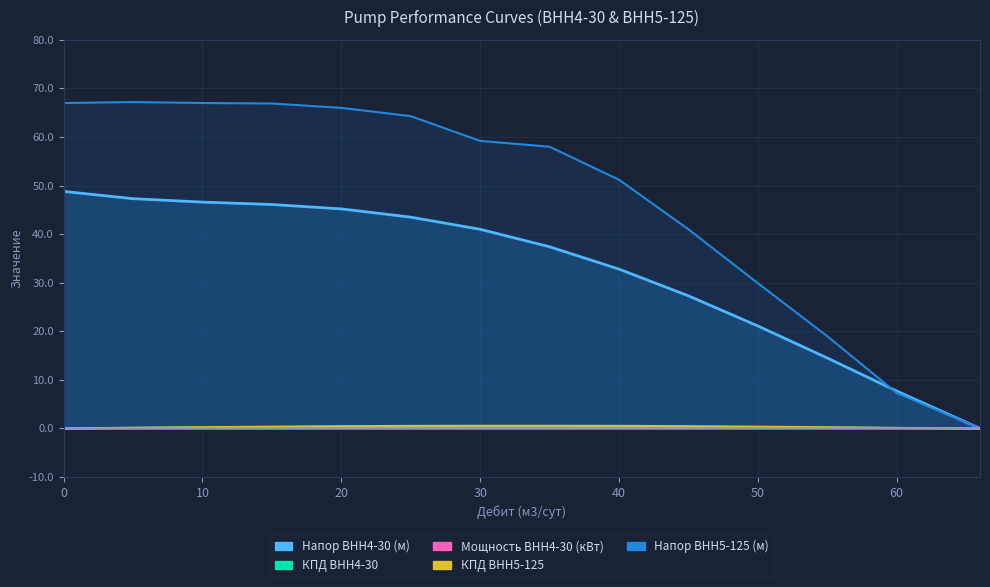

What is the sum of the Дебит (м3/сут) values at 25 and 35?

0.1